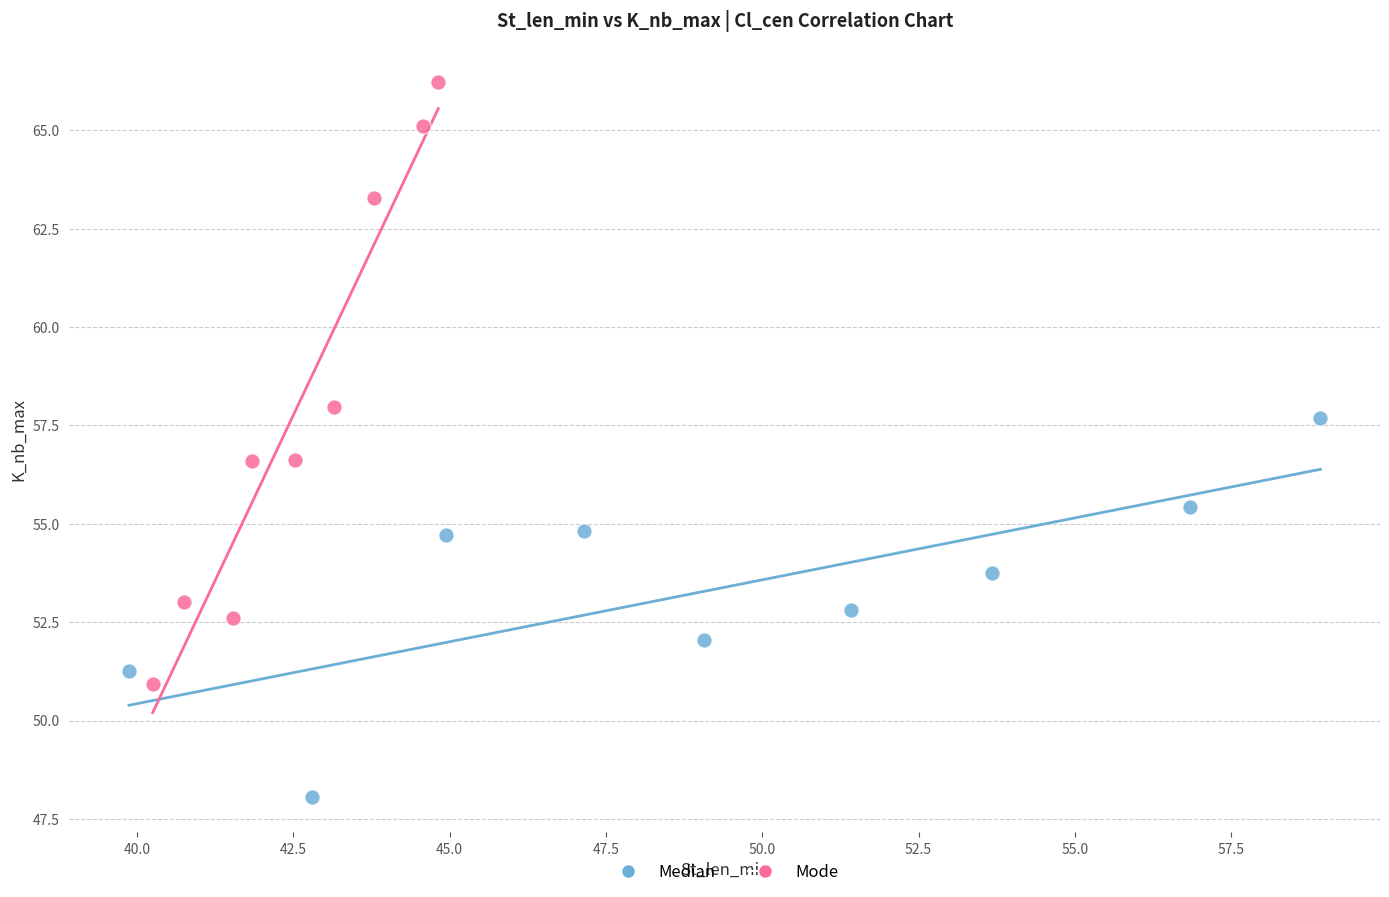

Which series contains the lowest Y value?

Median